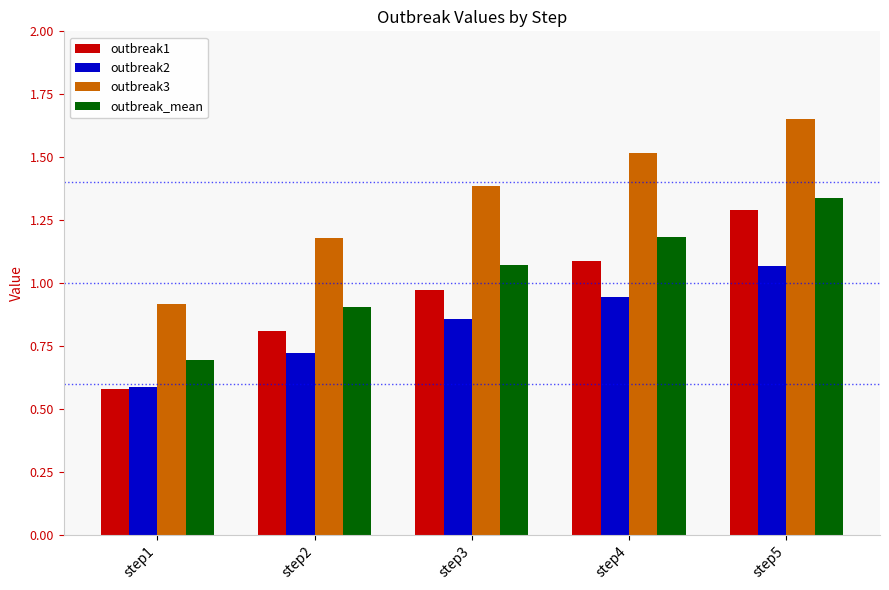

How many groups of bars are there?

5